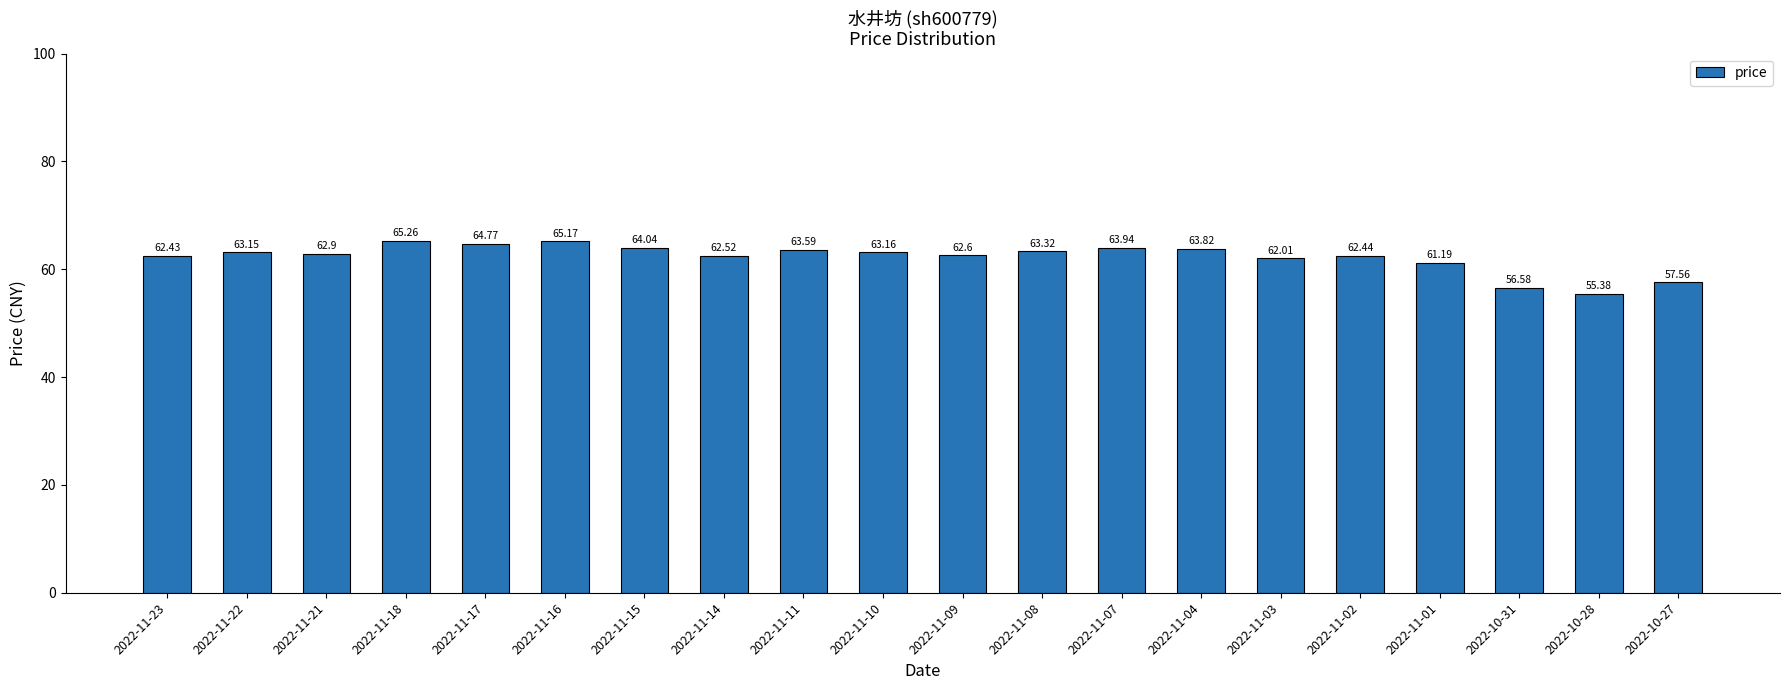

What is the minimum value shown in the chart?

55.4